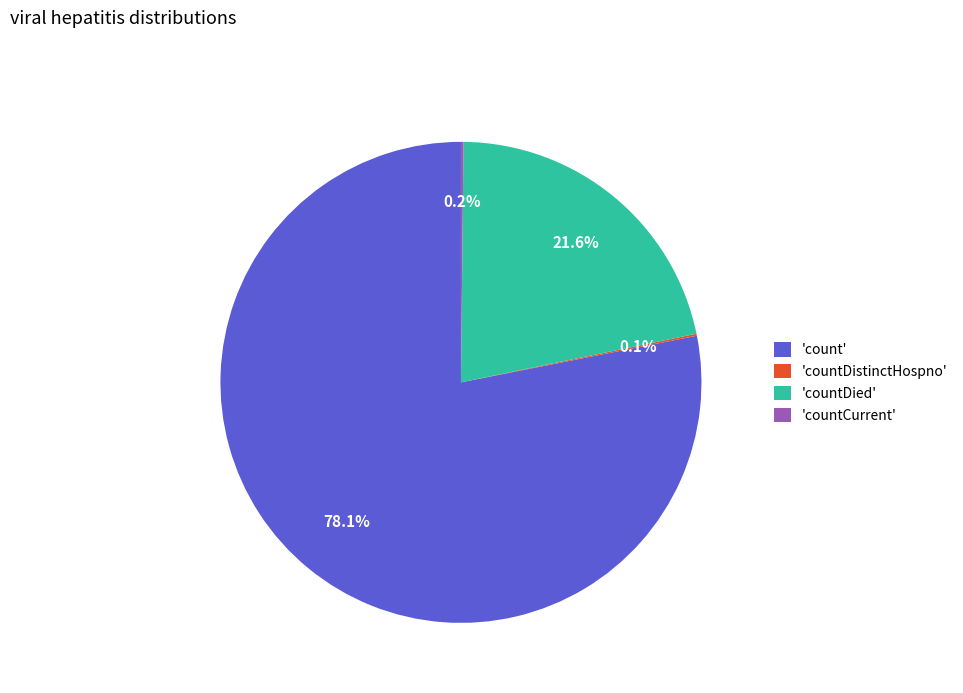

Does any single category account for the majority?

Yes